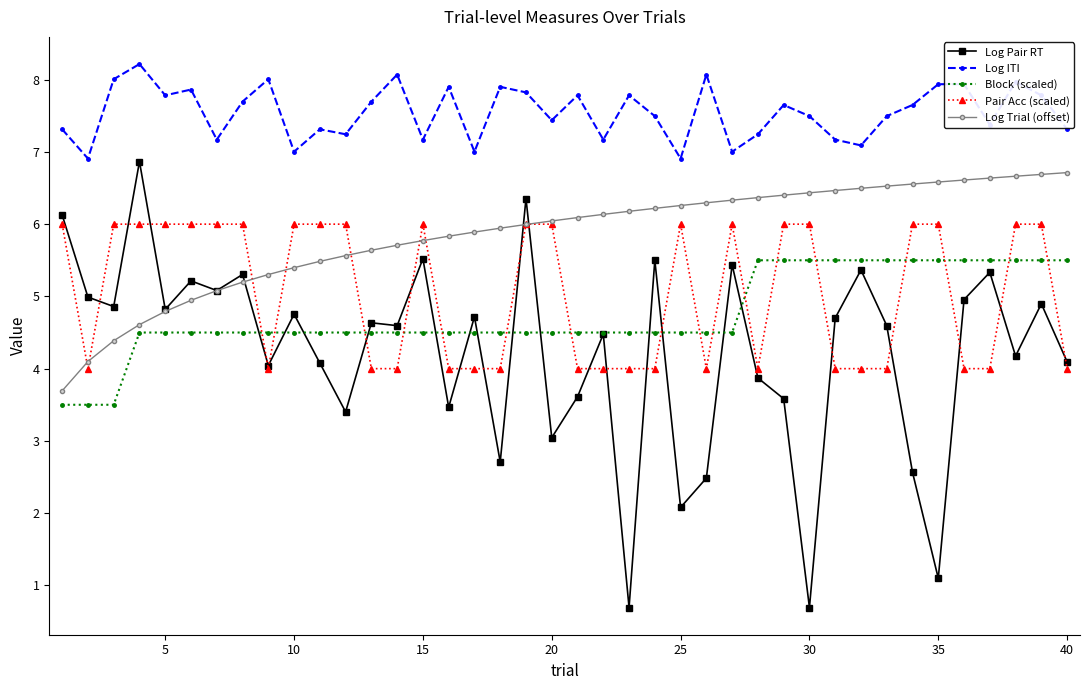

What is the minimum value shown in the chart?

0.7